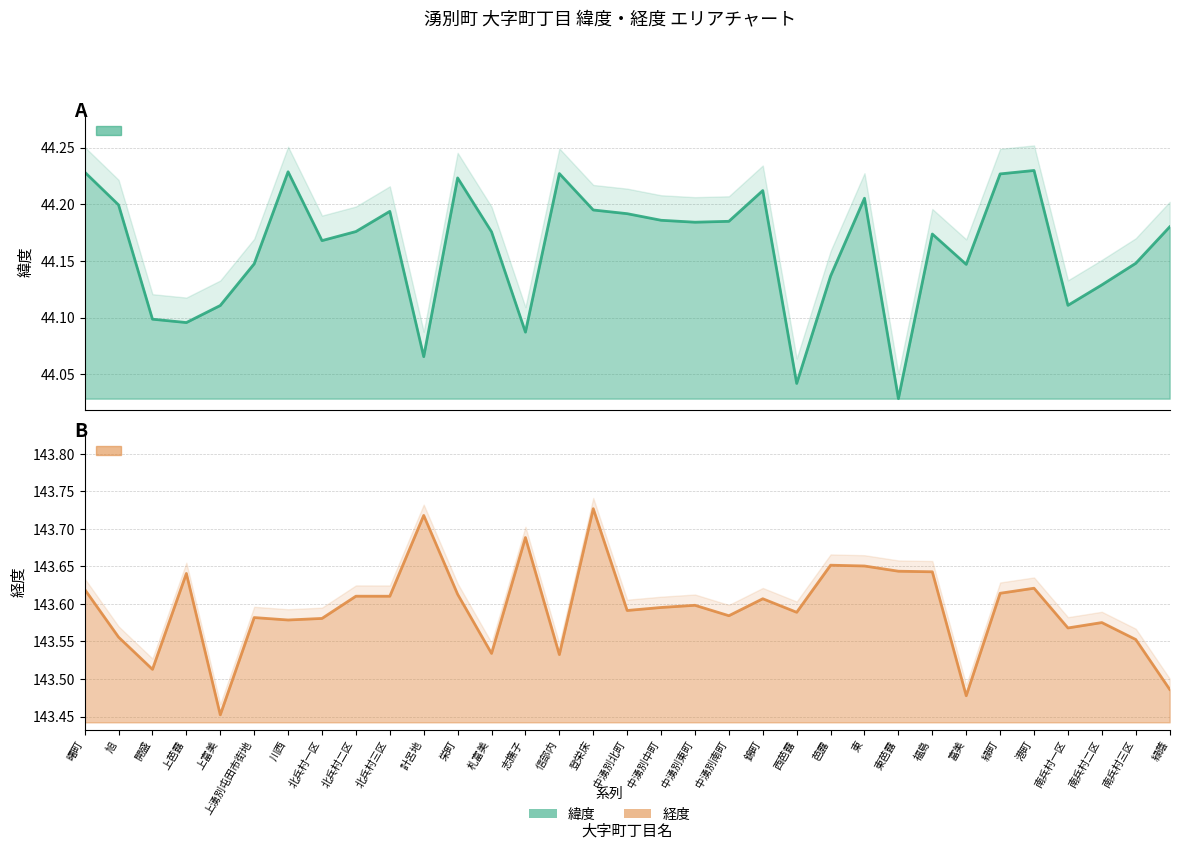

True or false: 経度 (line) and 緯度 (line) intersect in this chart.

False